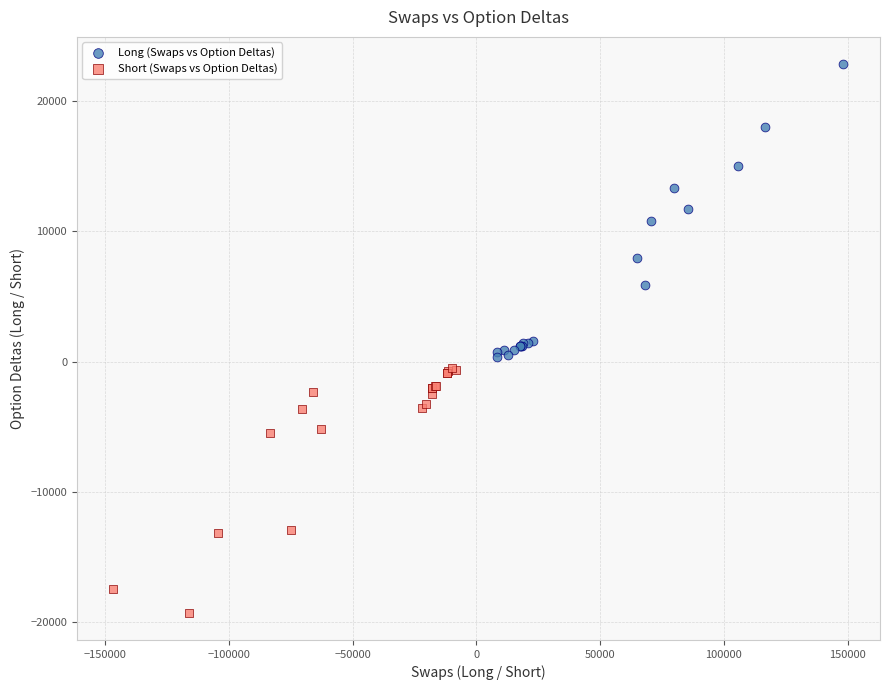

Which series reaches the minimum Y coordinate?

Short (Swaps vs Option Deltas)